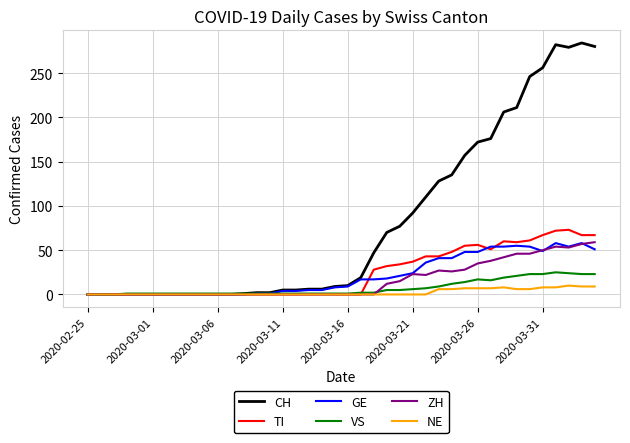

What is the sum of all NE values?

97